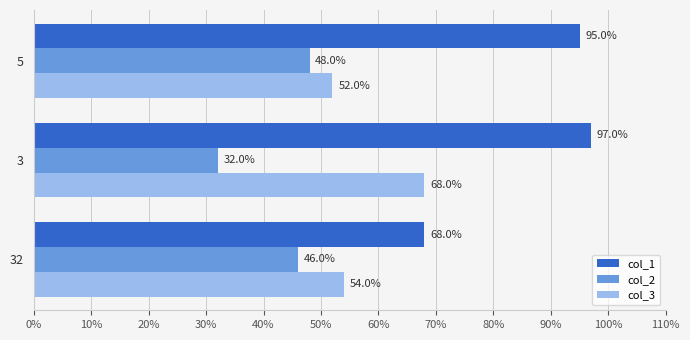

What is the smallest value displayed?

32